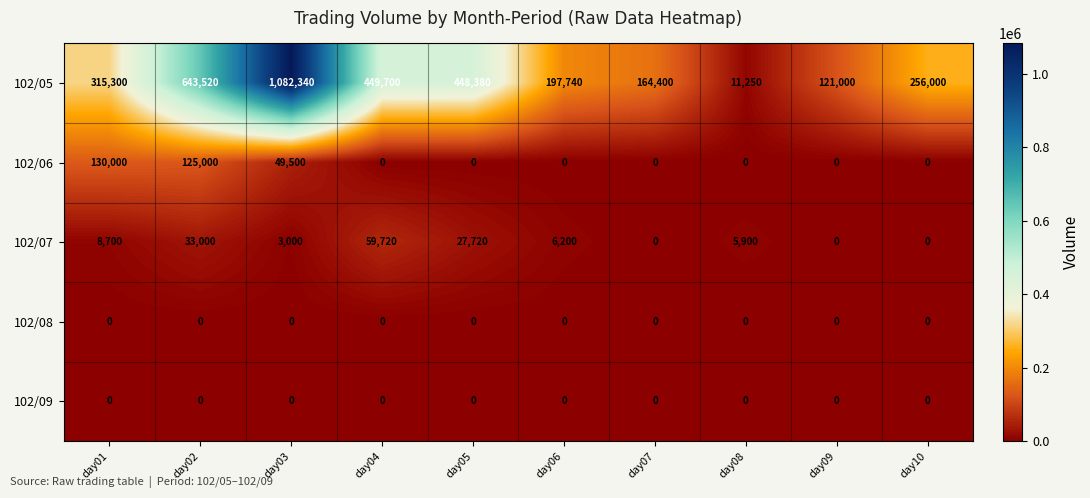

At which label is 102/06 closest to 65000?

day03